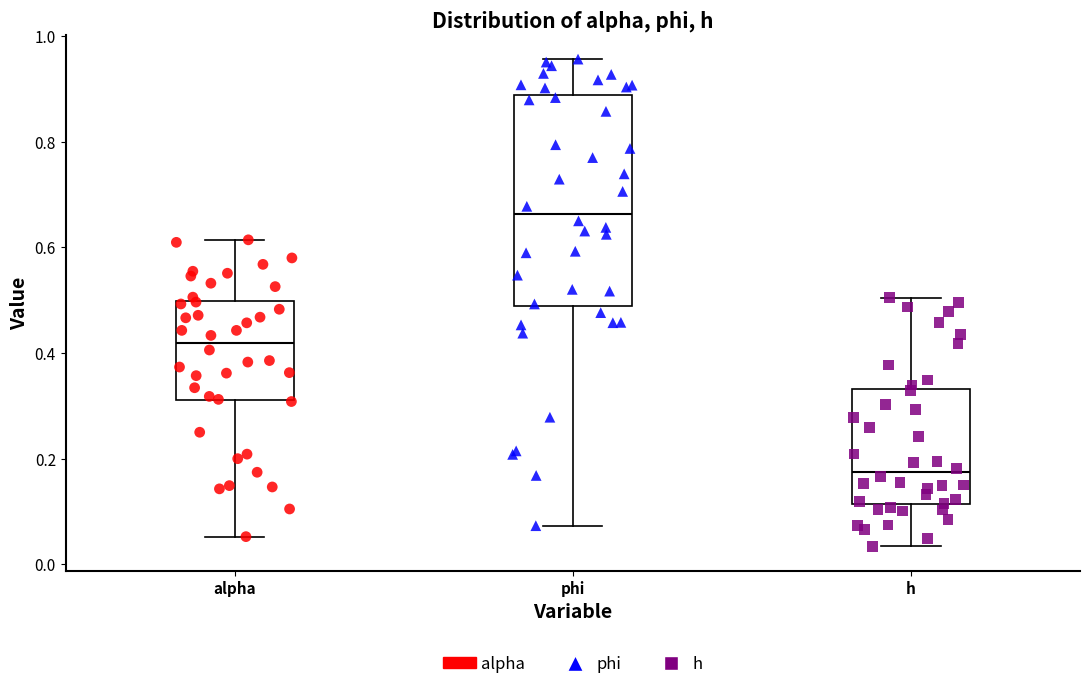

Reading left to right, read every box against the y-axis: the position of its median line, the range the box covers, and the ends of its whiskers. The values are not printed on the chart, so give them approximately, as read against the axis.

alpha: median 0.42, box 0.32 to 0.50, whiskers 0.06 to 0.62
phi: median 0.66, box 0.48 to 0.88, whiskers 0.08 to 0.96
h: median 0.18, box 0.12 to 0.34, whiskers 0.04 to 0.50